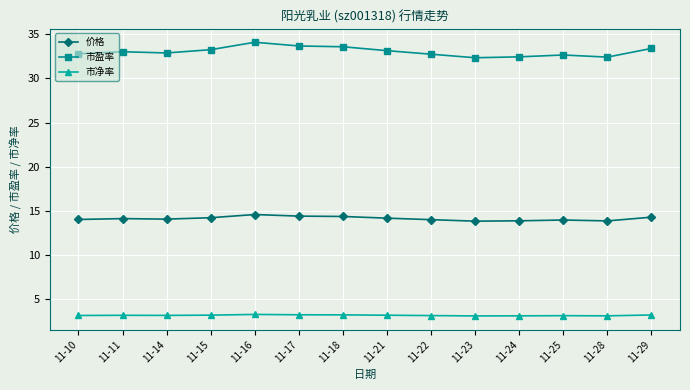

What is the maximum value for 市净率?

3.3